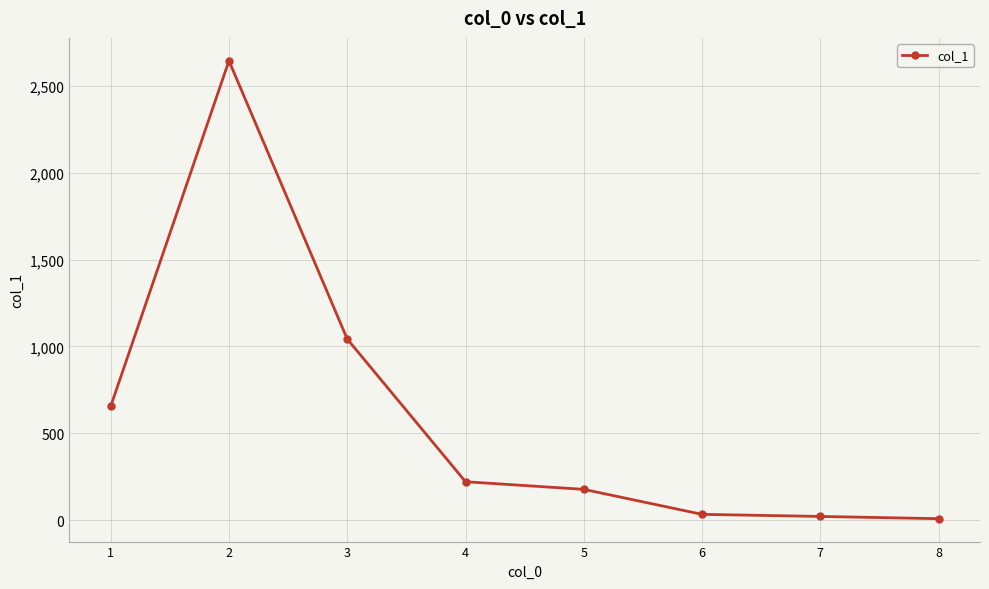

Which has a higher value, 3 or 6?

3